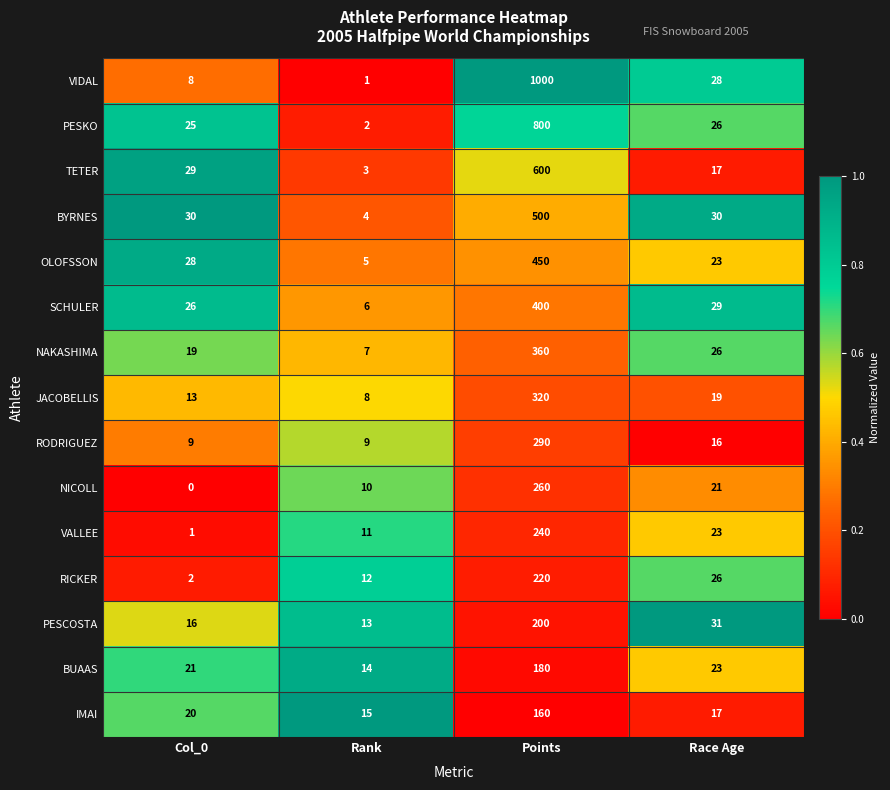

What is the average value of the BYRNES series?

141